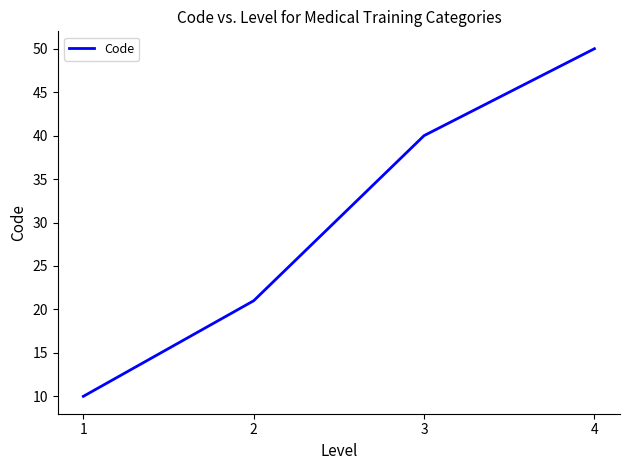

Reading left to right, transcribe all the data shown in this chart.

10	21	40	50